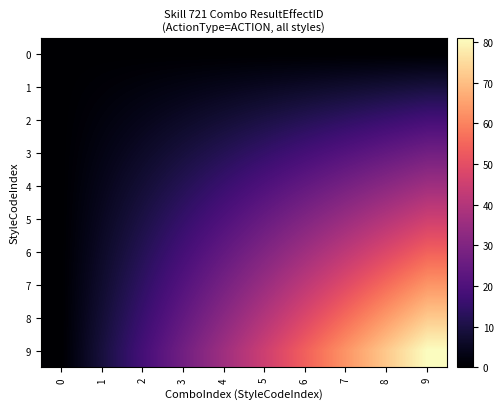

How many data points does each series have?

10